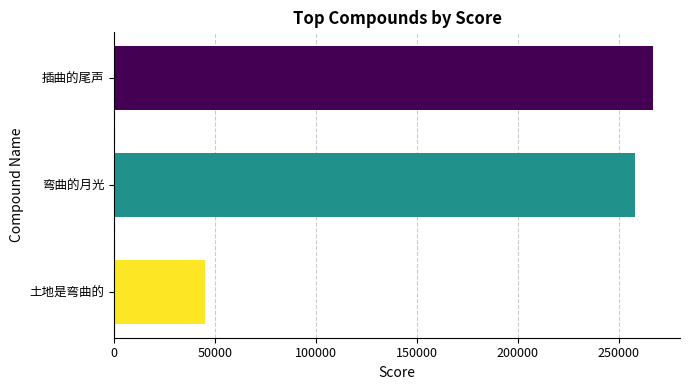

What is the sum of all values?

570019